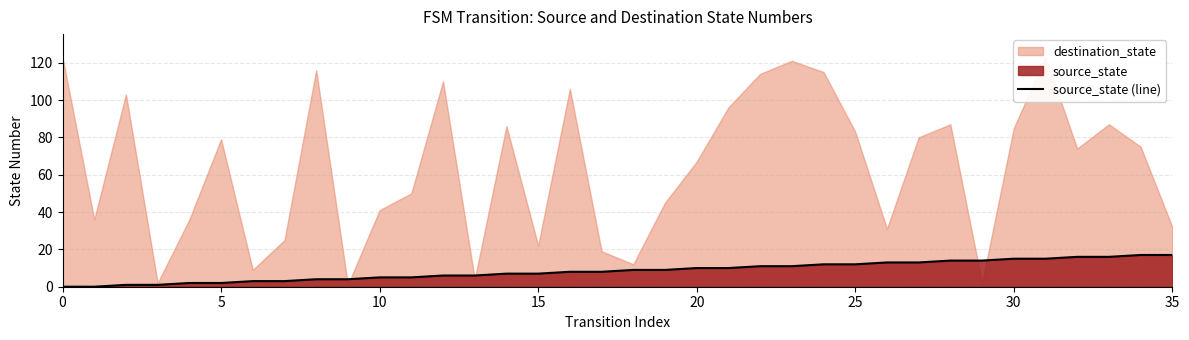

How many data points are above 9?

16